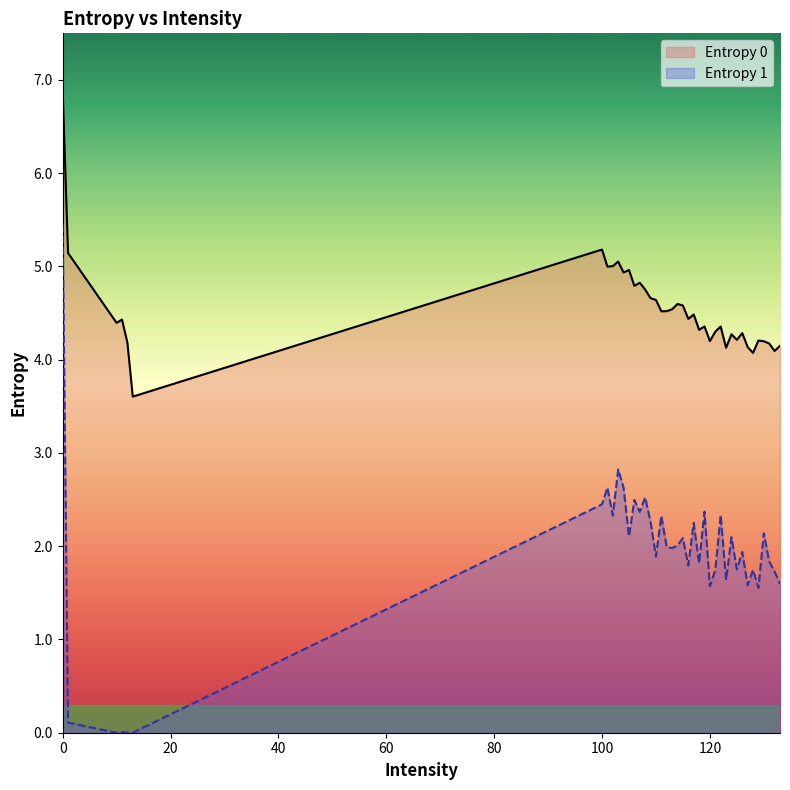

Which series has the largest range (max minus min)?

Entropy 1